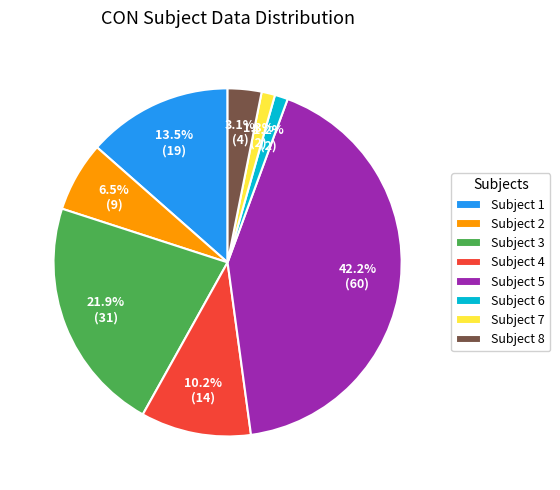

Which has a higher value, Subject 6 or Subject 2?

Subject 2